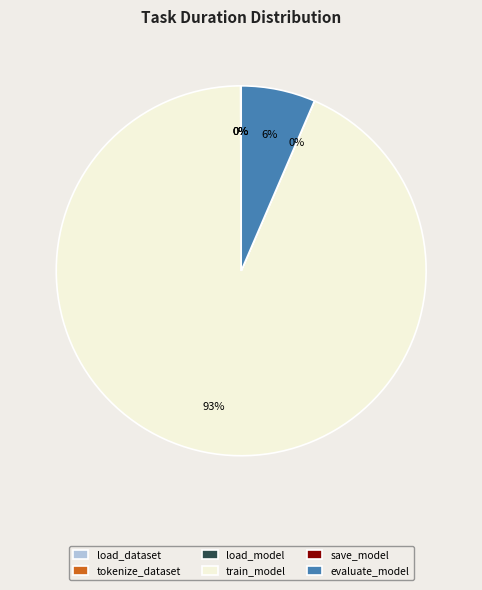

The train_model slice represents 93% of the pie. True or false?

True